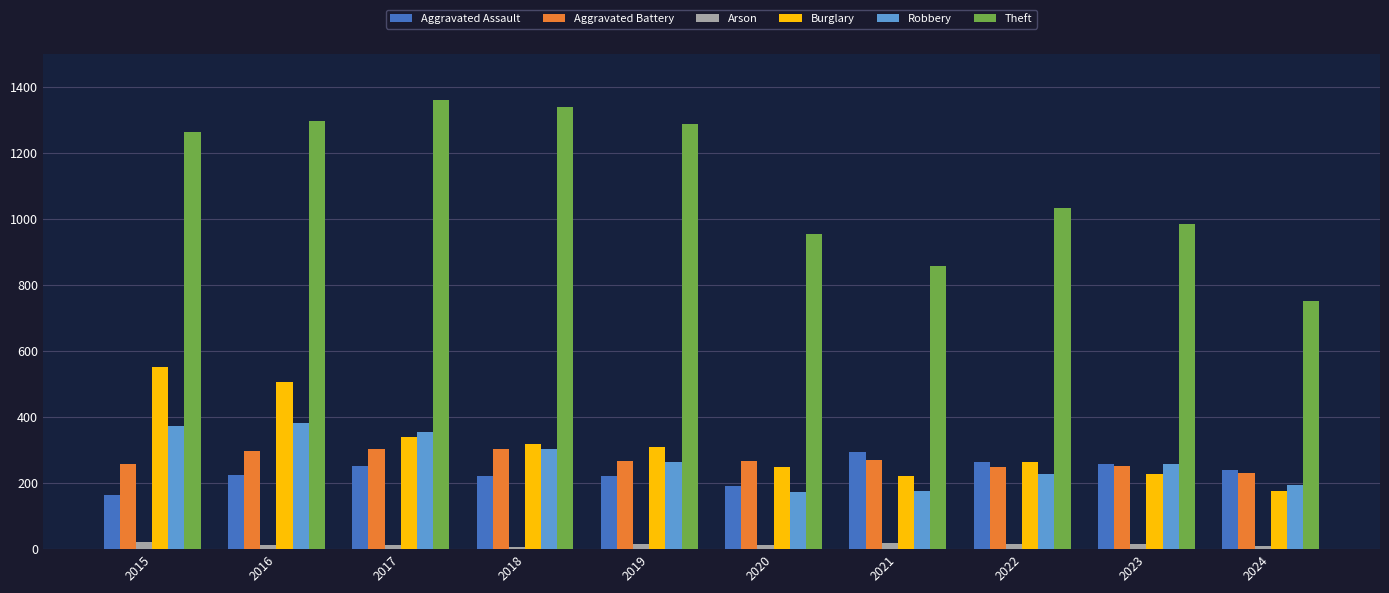

Which series has the widest spread of values?

Theft